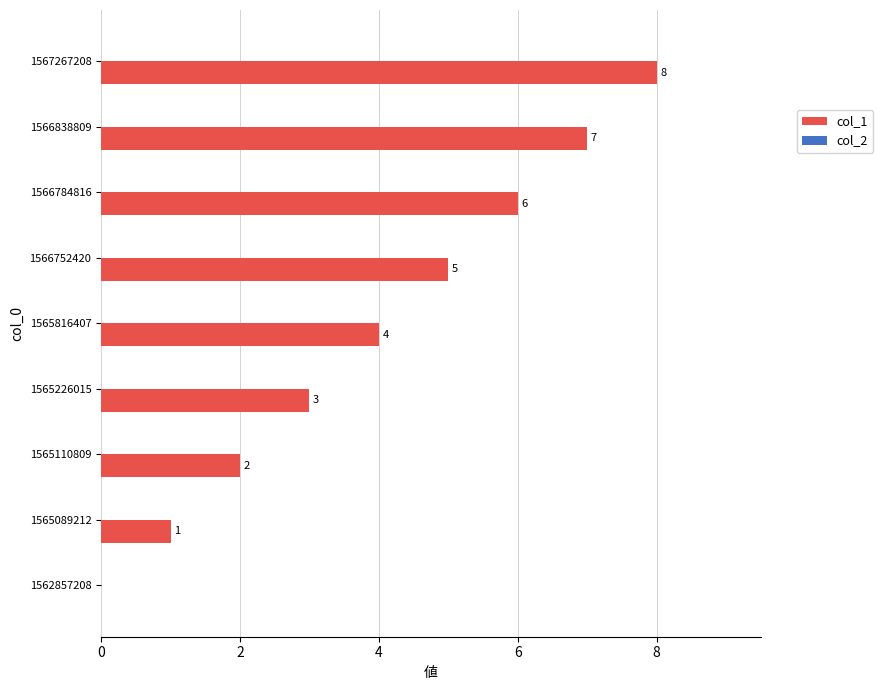

Which category has the highest value across all series?

1567267208